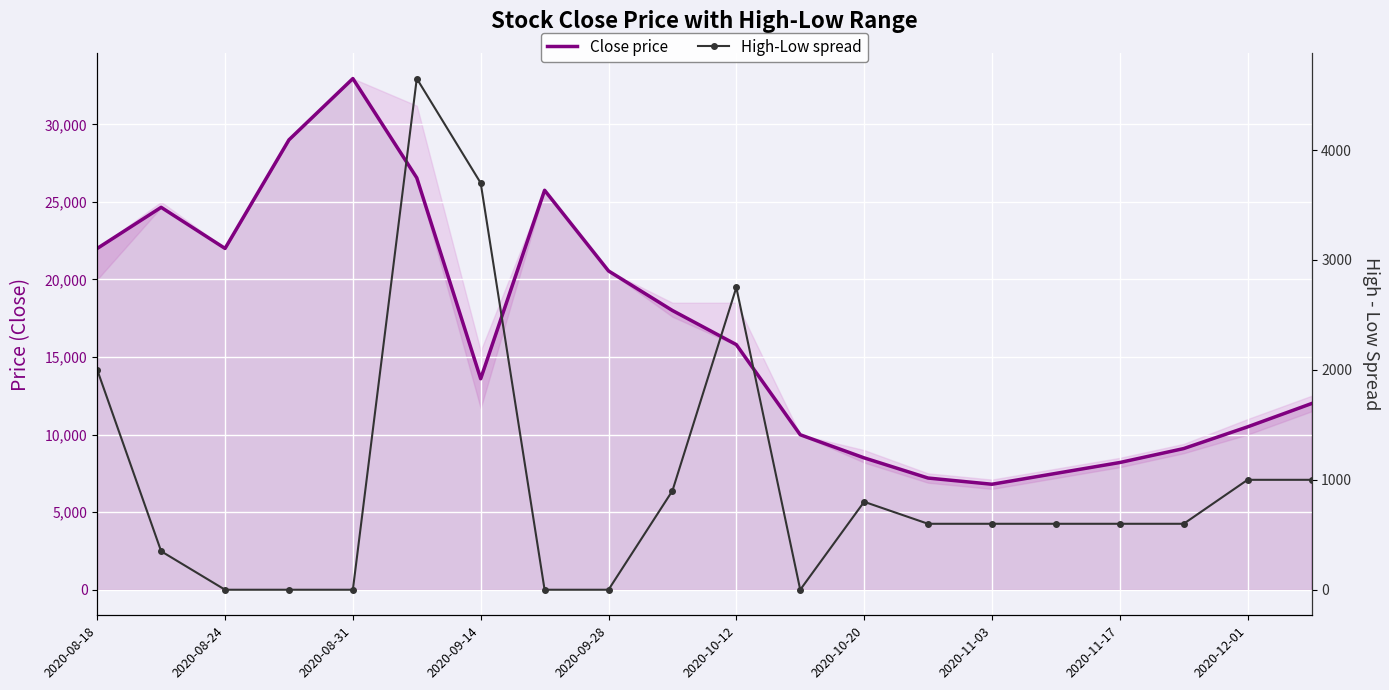

Rank the series by their maximum value, from lowest to highest.

High-Low spread, Close price